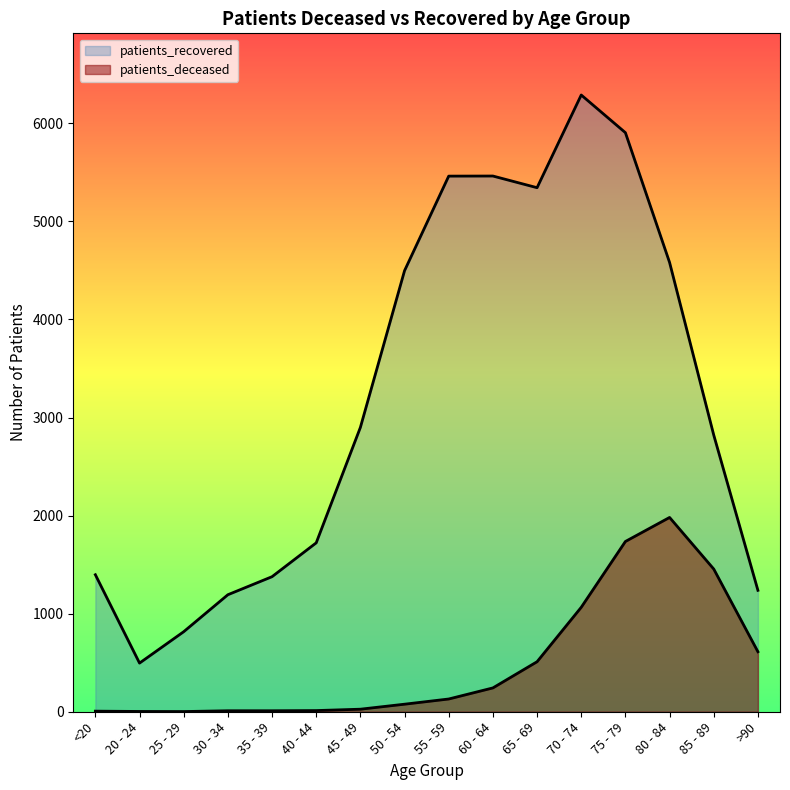

Which series changed the most between <20 and 30 - 34?

patients_recovered